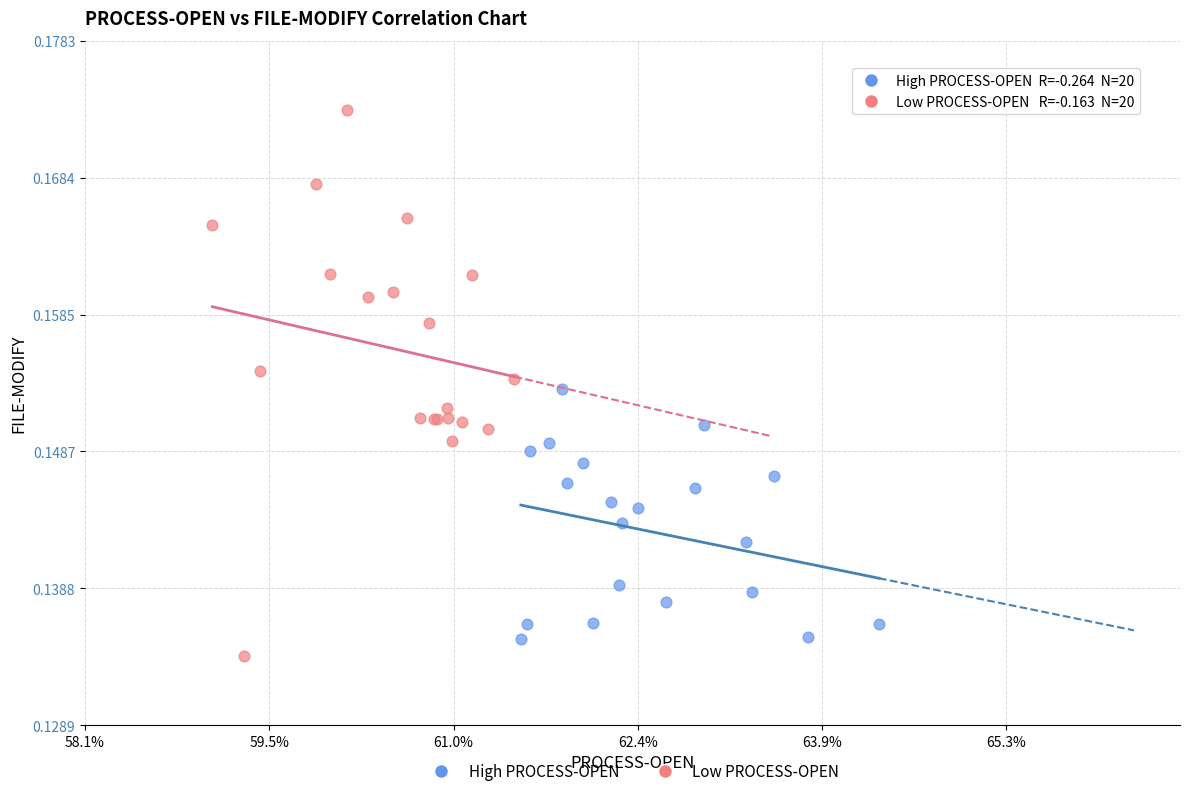

Which series has the widest spread of Y values?

Low PROCESS-OPEN